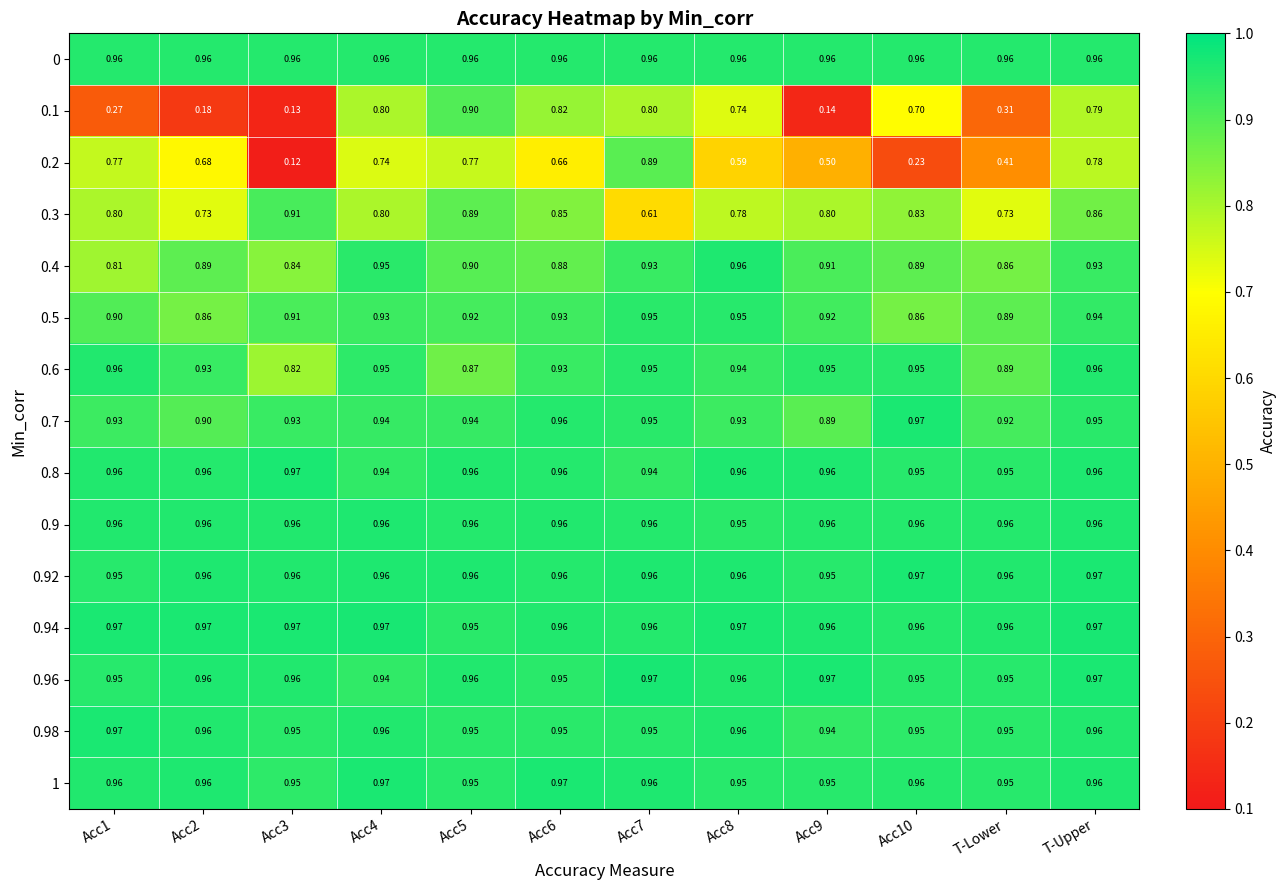

How many data points does each series have?

12